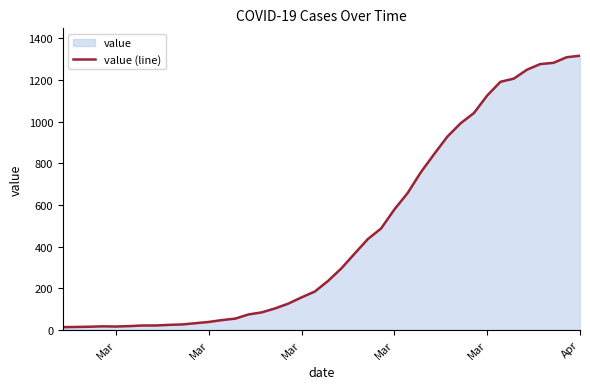

Reading left to right, transcribe all the data shown in this chart.

13	14	15	17	16	18	21	21	24	26	32	38	47	54	74	84	103	126	156	184	235	295	366	436	487	578	657	757	844	928	992	1041	1125	1191	1206	1249	1276	1282	1309	1316